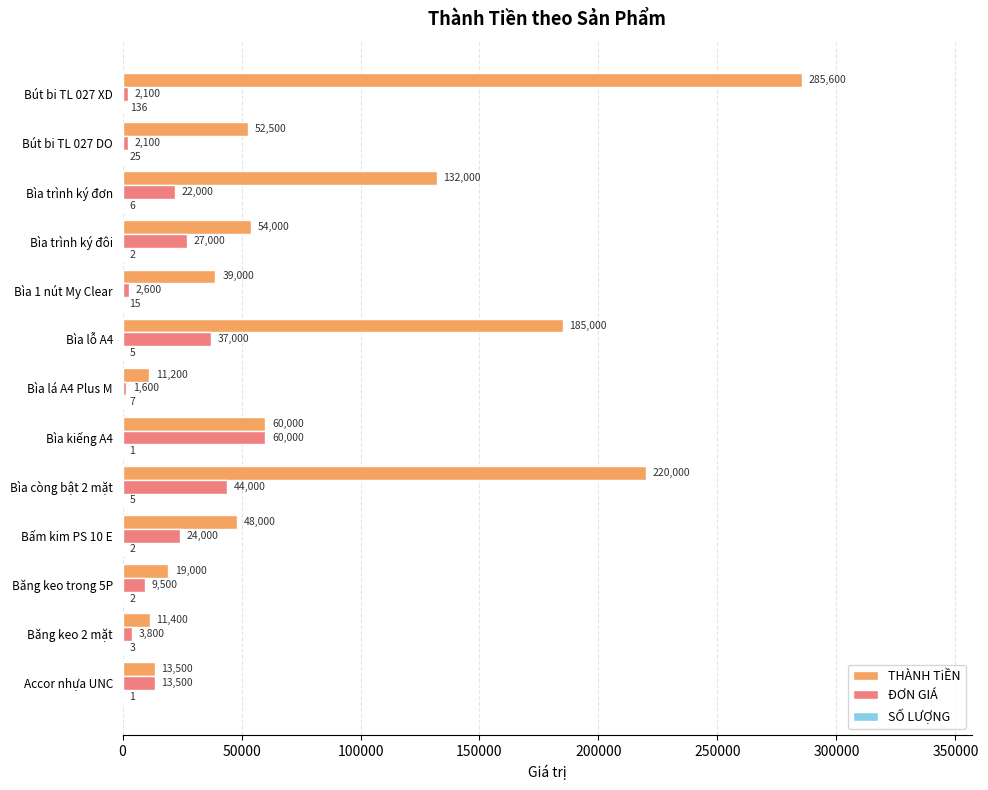

Between Bìa còng bật 2 mặt and Bìa lá A4 Plus M, which series saw the biggest shift?

THÀNH TiỀN